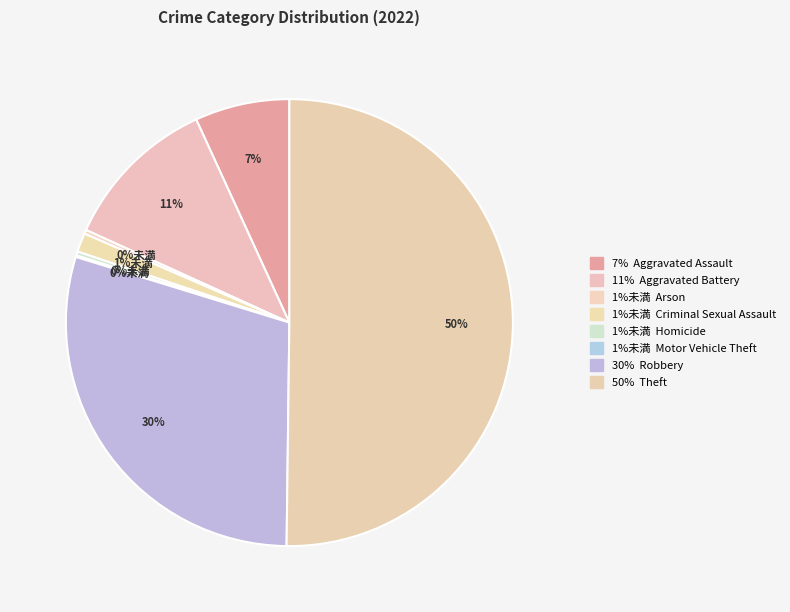

How many segments does this pie chart have?

8